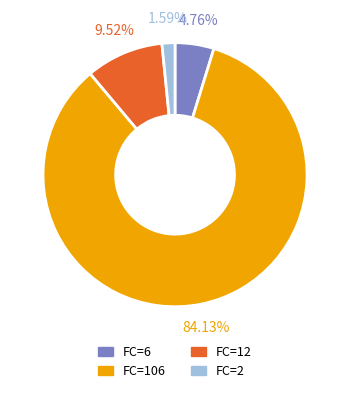

Is there any slice that represents more than half of the pie?

Yes